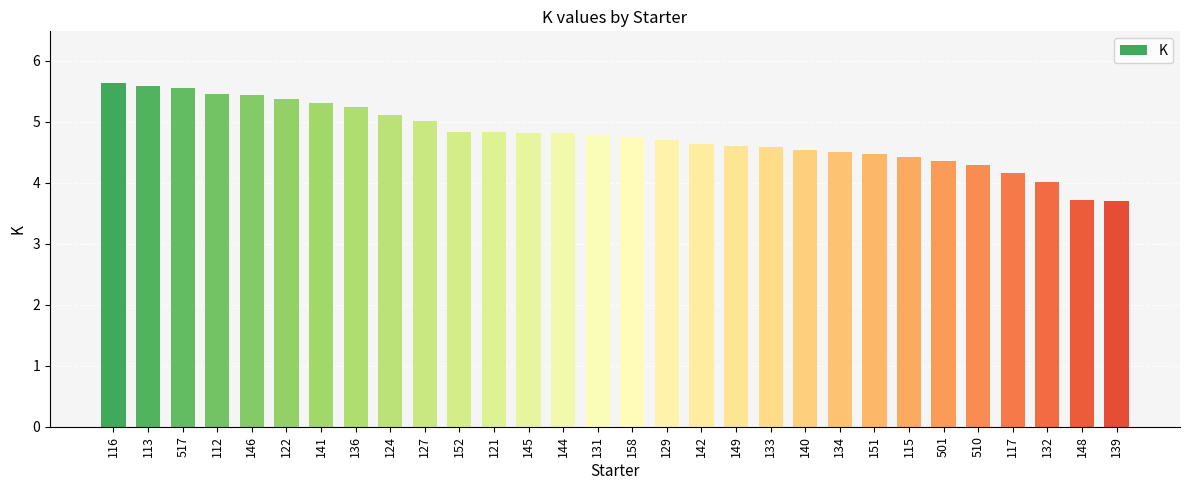

What is the label of the 23rd bar from the left?

151